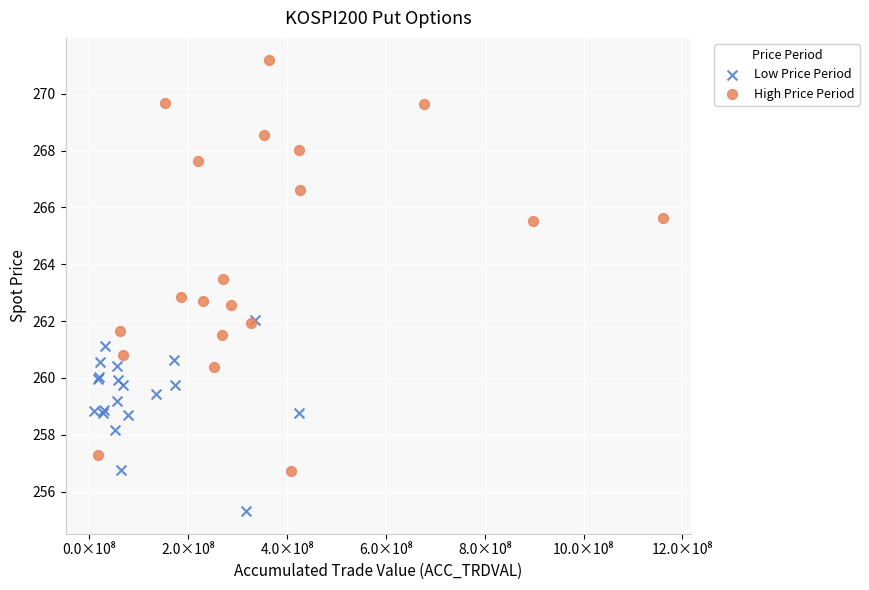

Which series contains the lowest Y value?

Low Price Period